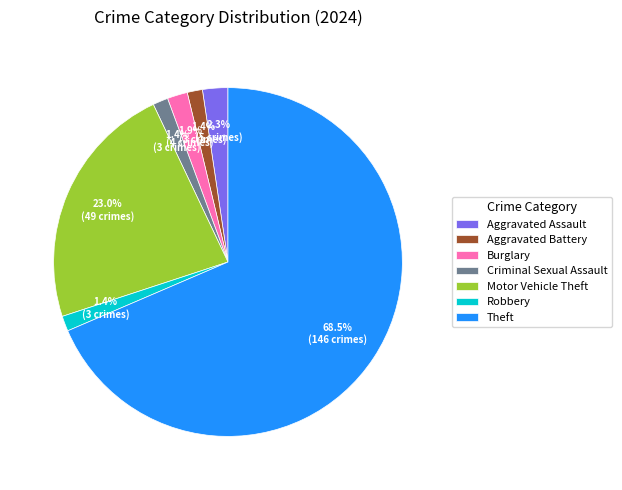

To the nearest percent, what is the difference between the largest and smallest slice percentages?

67%